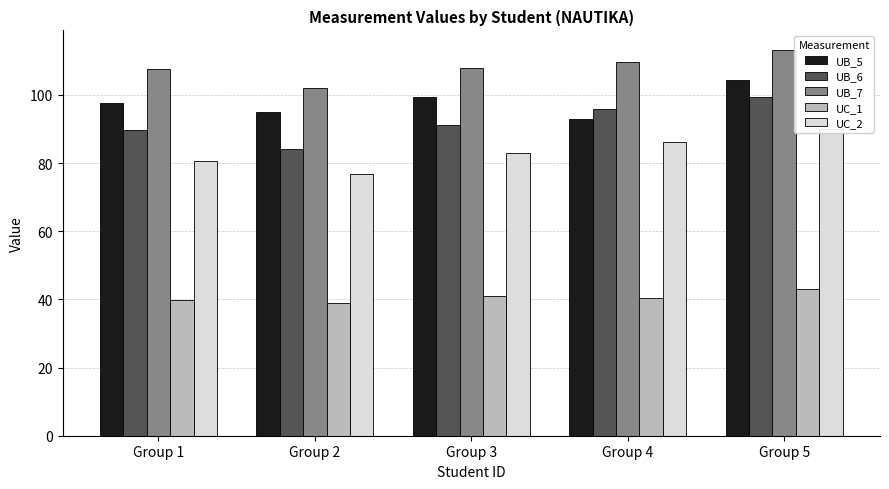

Count the number of categories in the chart.

5